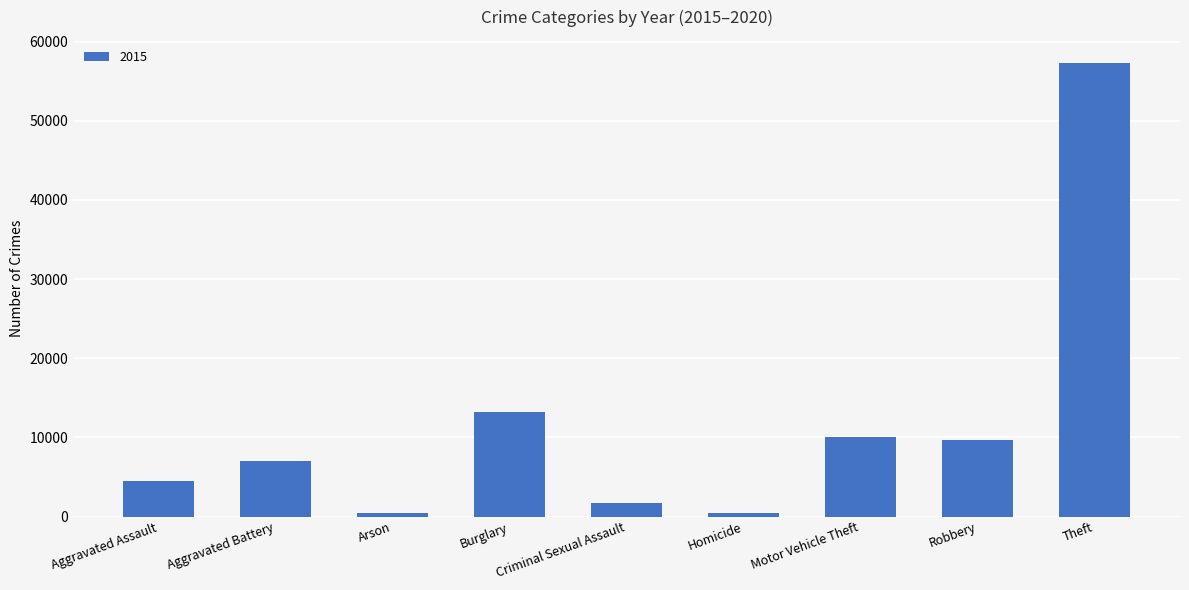

The chart shows a value of 17971 at Motor Vehicle Theft. True or false?

False